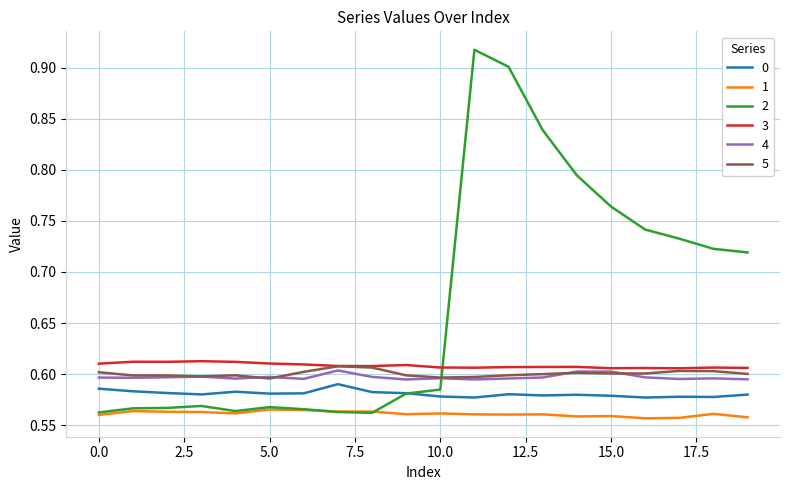

True or false: 0 and 5 cross at least once.

False